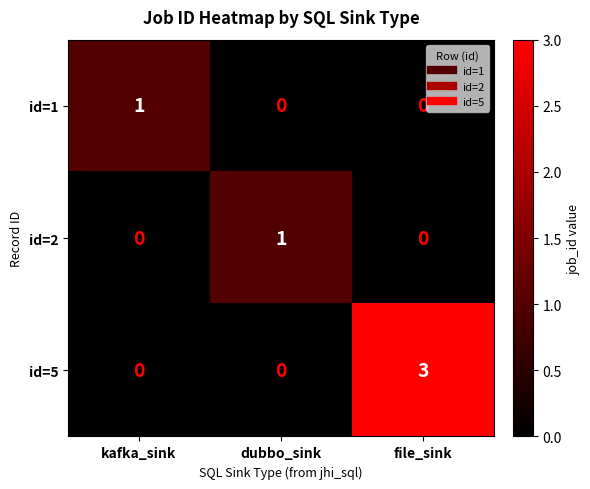

Is it true that id=1 equals -1 at file_sink?

False